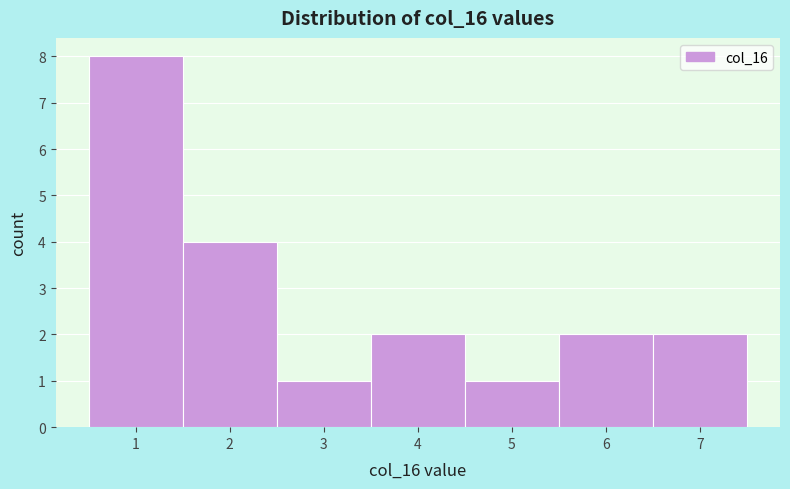

Over which range of the x-axis is the bar tallest?

0.5 to 1.5